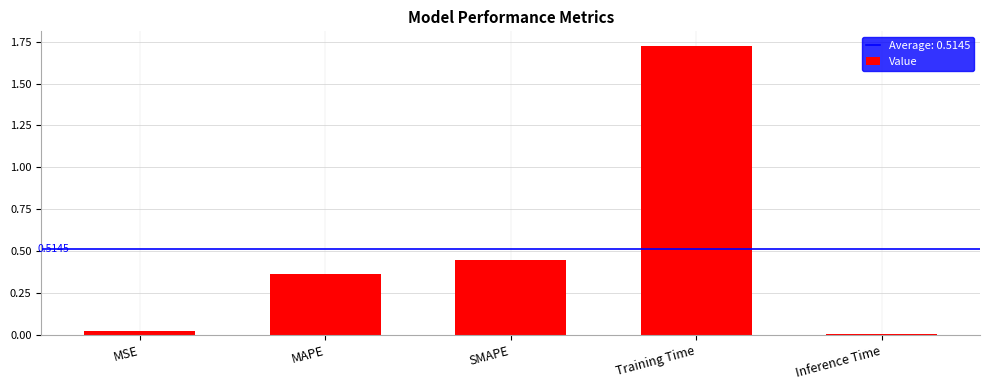

Between Inference Time and MAPE, which is larger?

MAPE